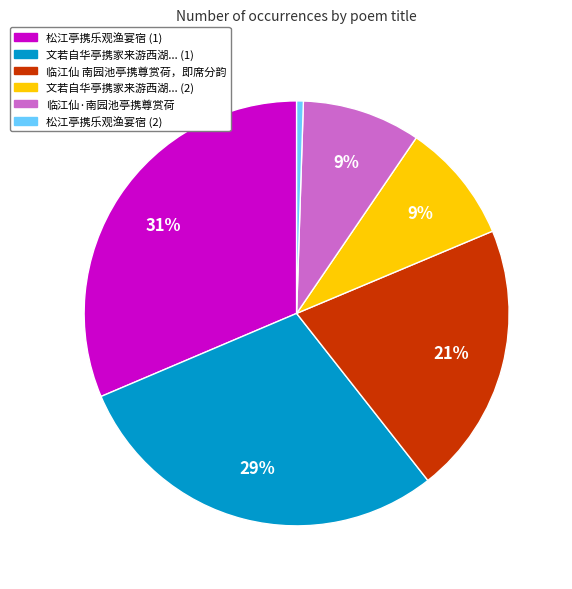

Is there a majority slice in this chart?

No